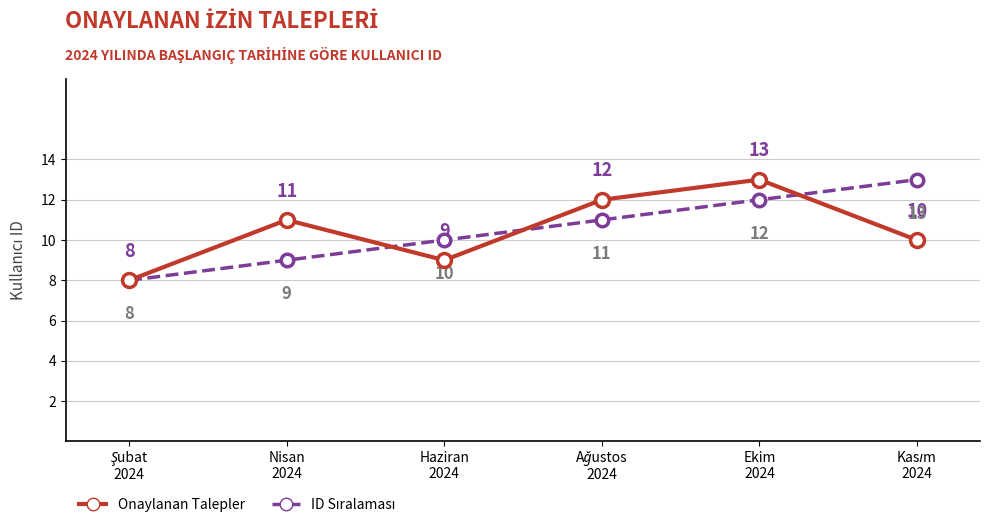

What is the lowest value of the Onaylanan Talepler series?

8